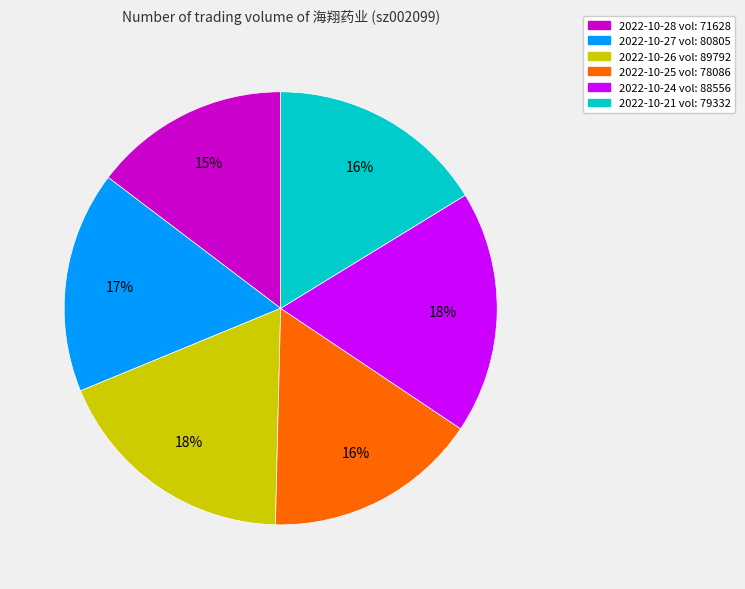

Is the sum of 2022-10-28 vol: 71628 and 2022-10-21 vol: 79332 greater than half?

No